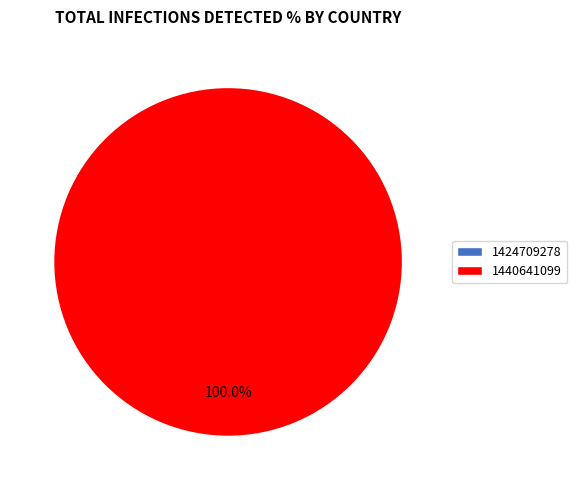

How many slices are in this pie chart?

2